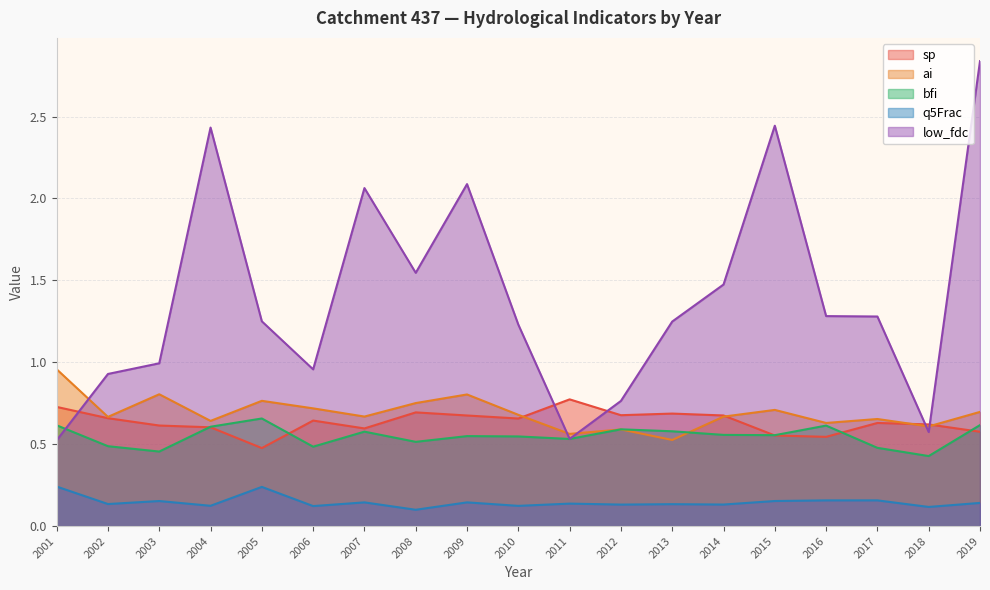

How many values in the low_fdc series exceed 1?

12